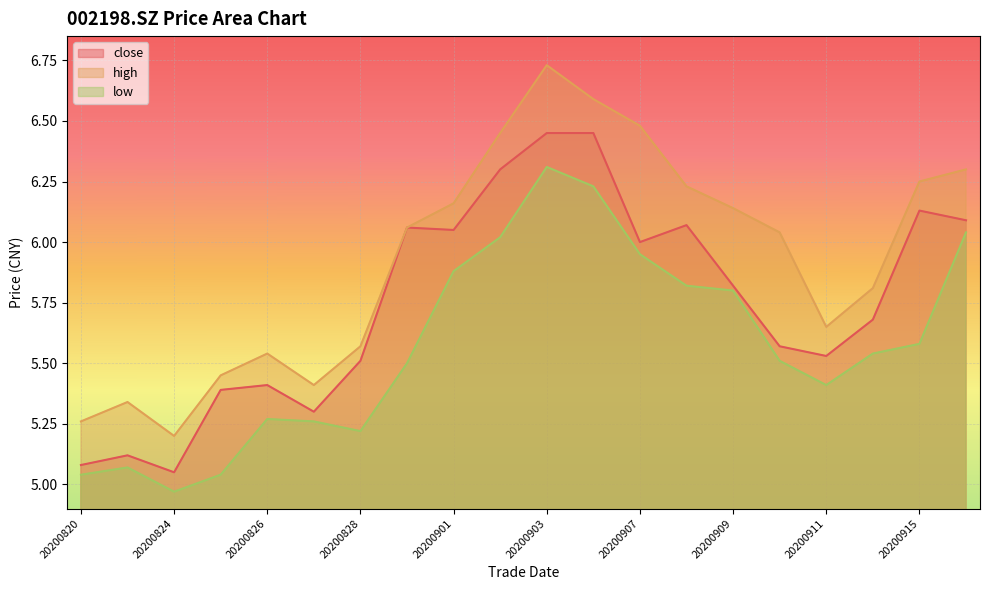

Between 20200911 and 20200907, which is larger?

20200907